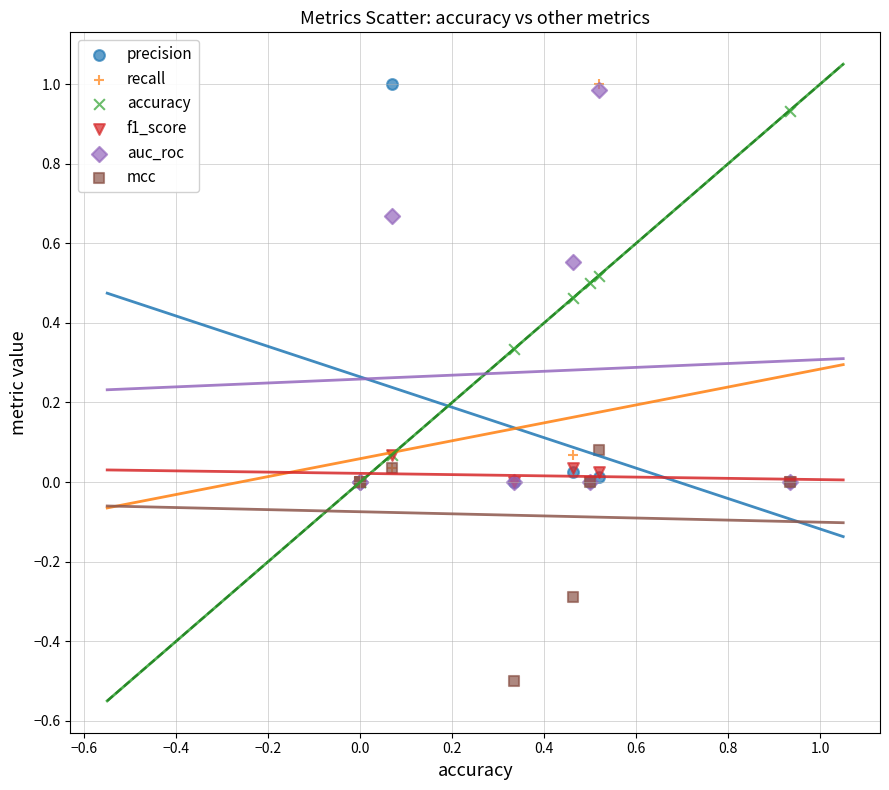

What are all the series names shown in the legend?

precision, recall, accuracy, f1_score, auc_roc, mcc